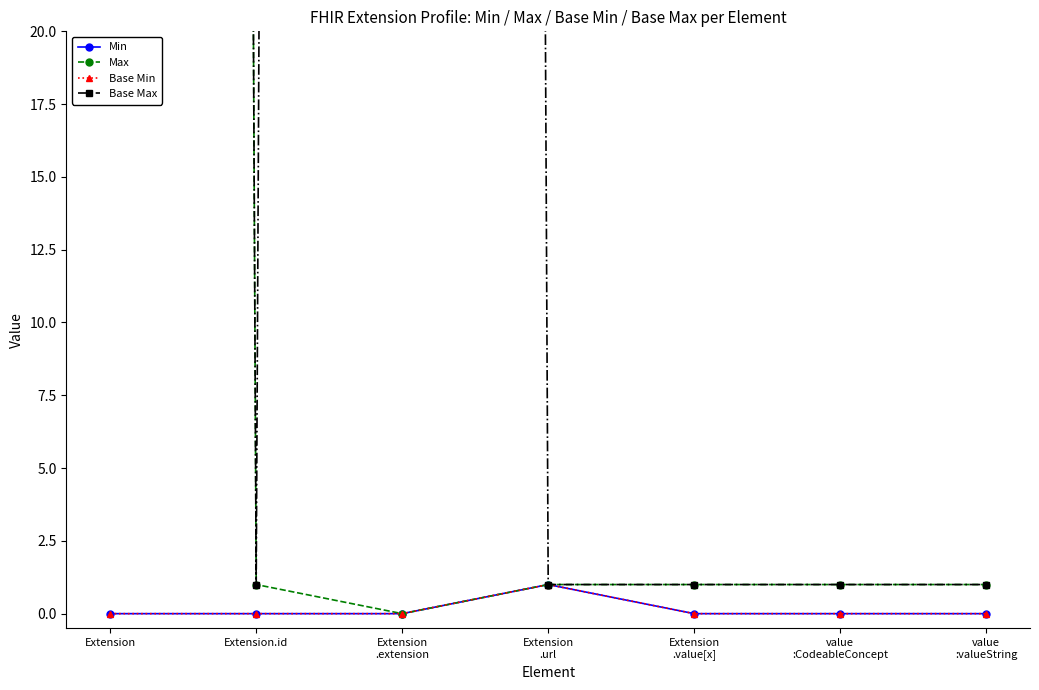

Is it true that Base Max equals 656 at Extension?

False